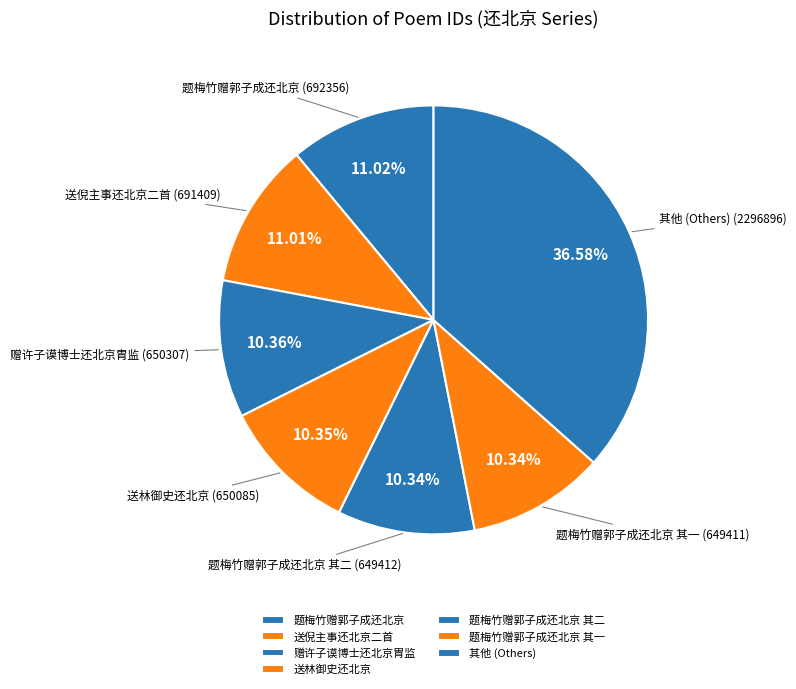

Count the number of slices in the pie.

7